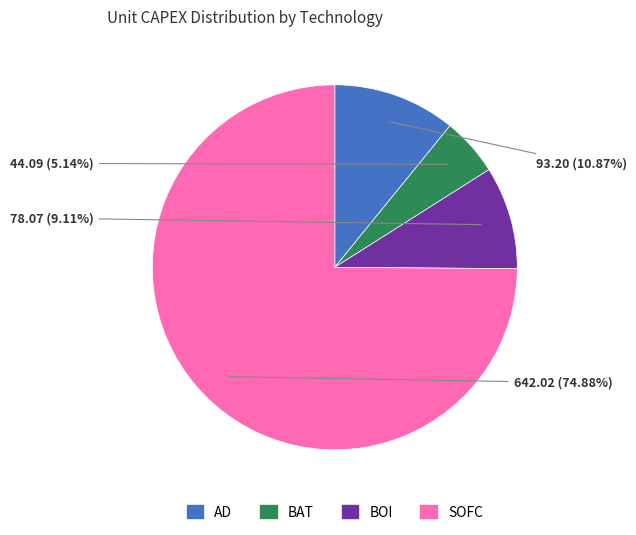

What percentage is the AD slice, to the nearest percent?

11%